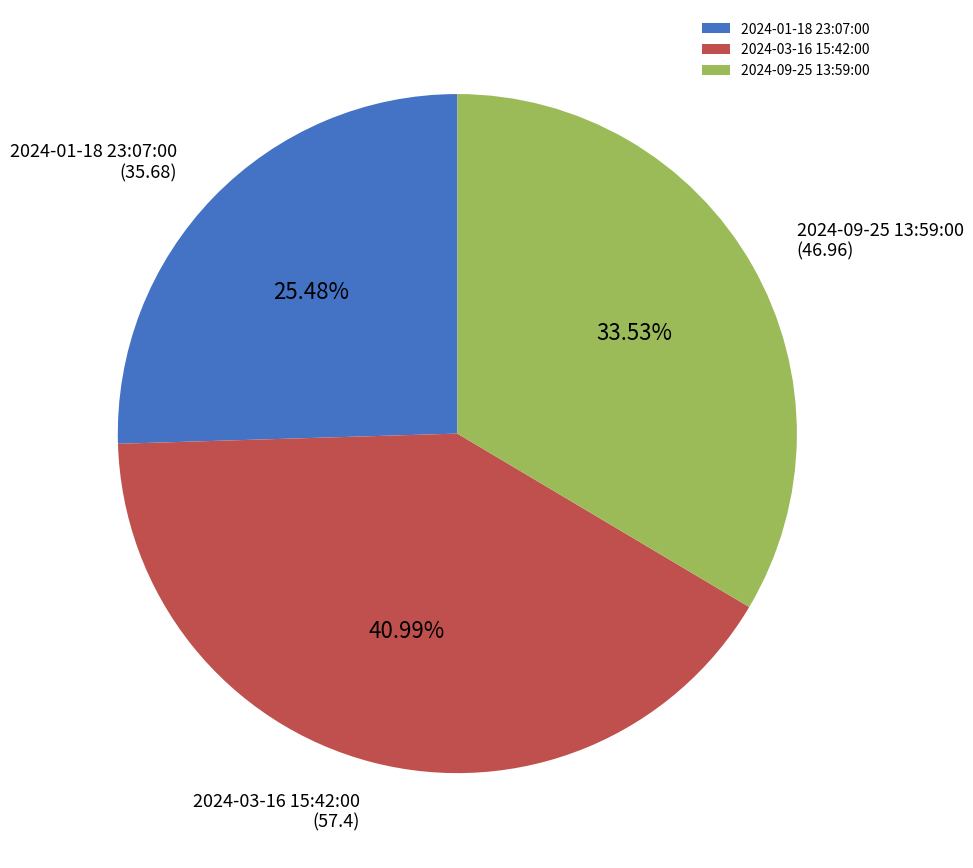

What is the ratio of the value at 2024-01-18 23:07:00 to the value at 2024-09-25 13:59:00?

0.8